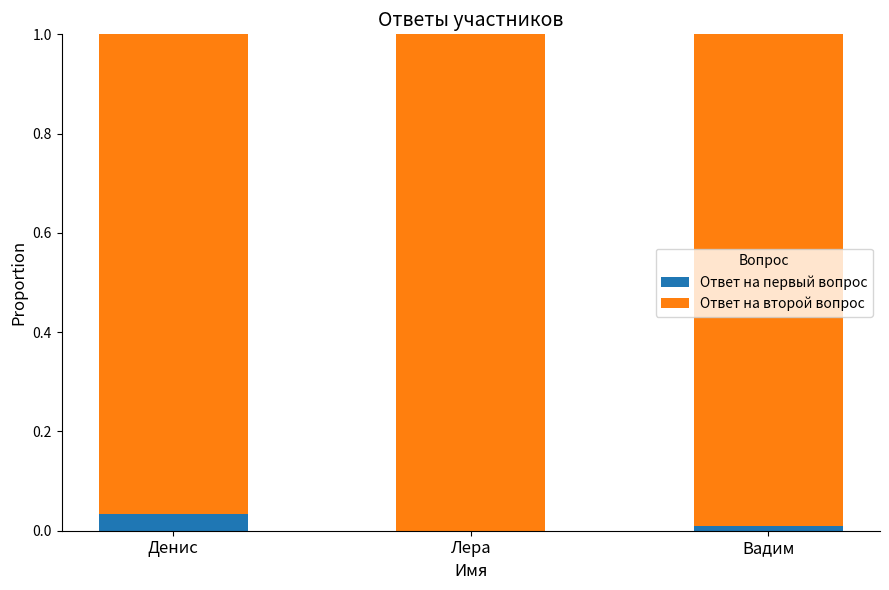

Is it true that Ответ на первый вопрос equals 0.0 at Лера?

True